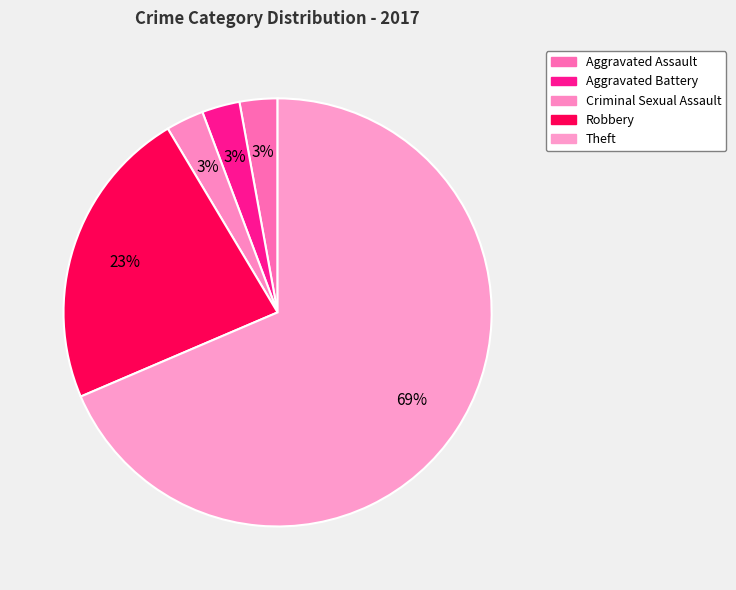

Does Theft represent more than half of the total?

Yes